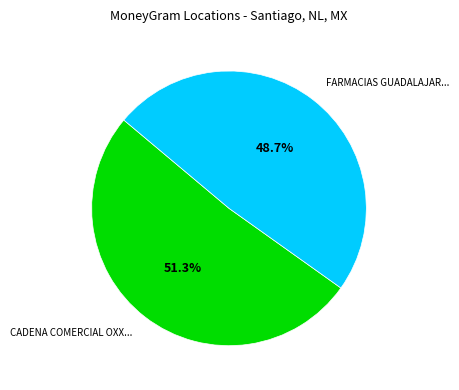

Is there any slice that represents more than half of the pie?

Yes